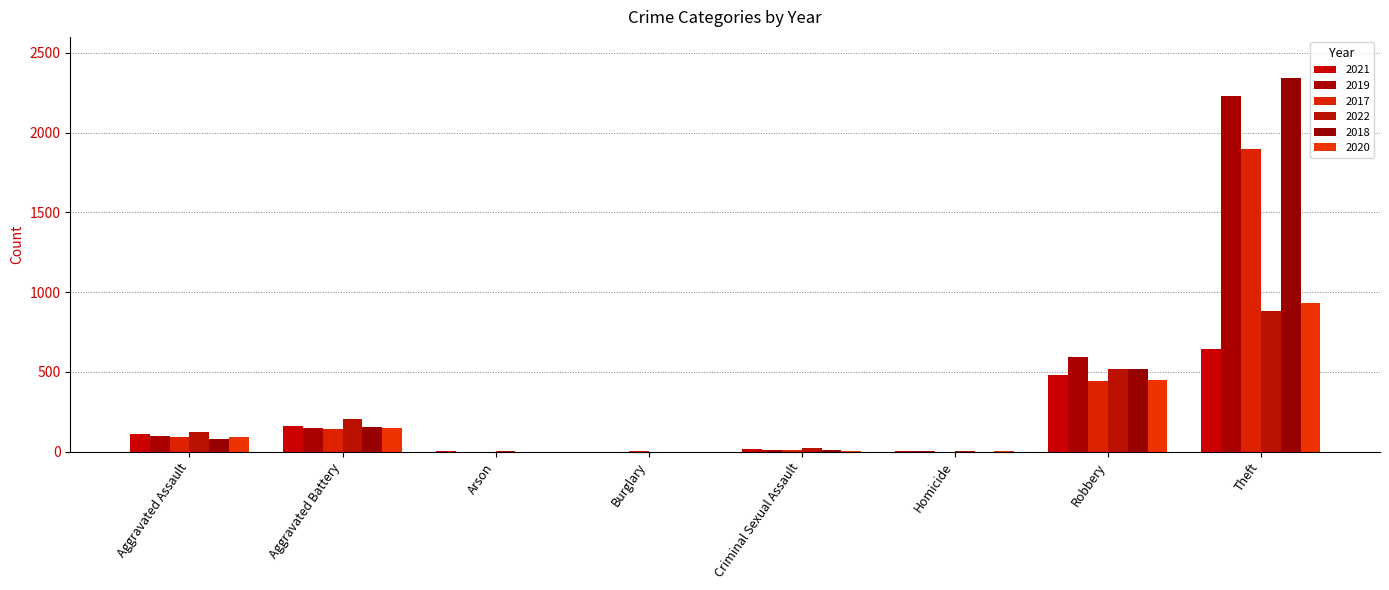

Which series has the widest spread of values?

2018